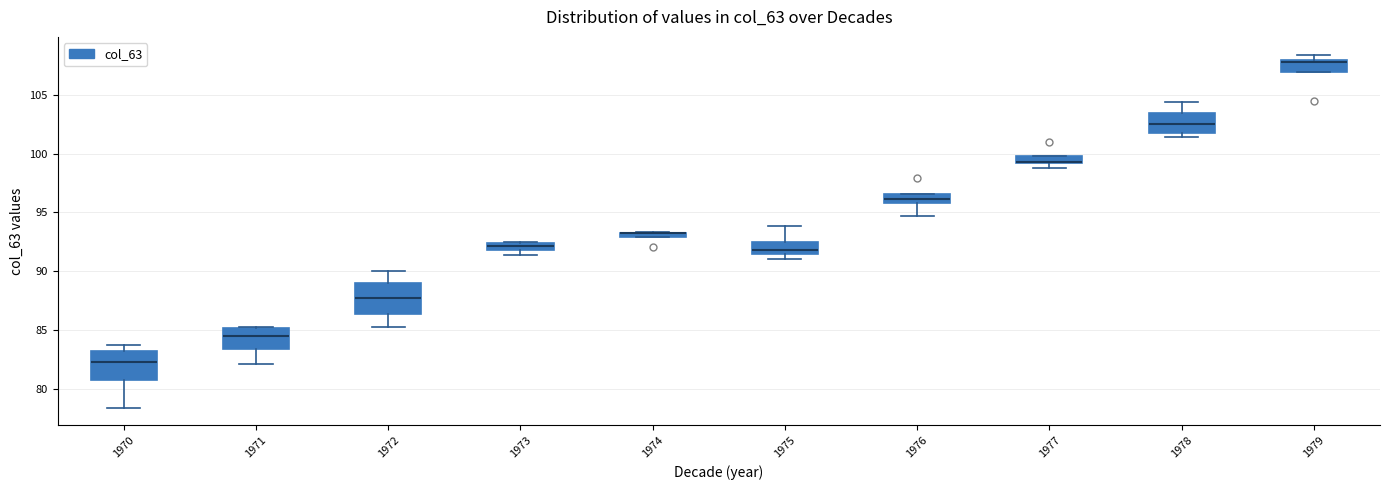

Where is the lower edge of the box at x = 1970 on the y-axis? The values are not printed on the chart, so give them approximately, as read against the axis.

80.5